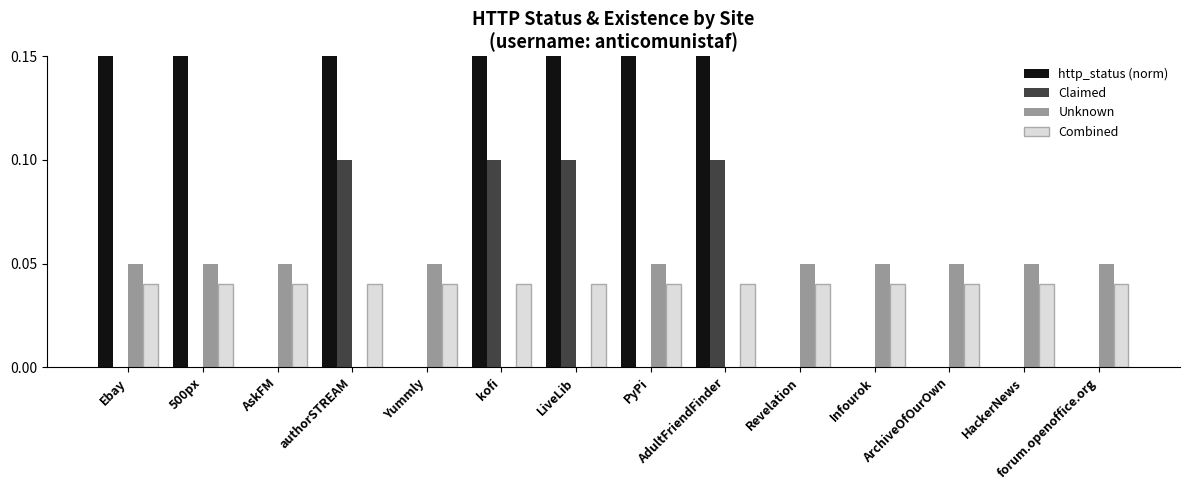

How many bars are there in each group?

4